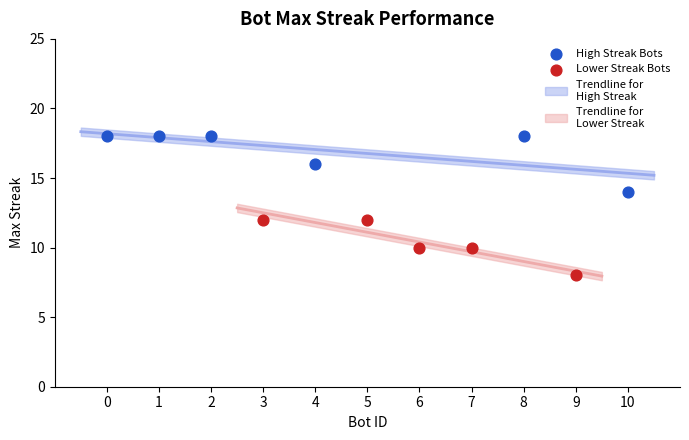

Which series contains the lowest Y value?

Lower Streak Bots